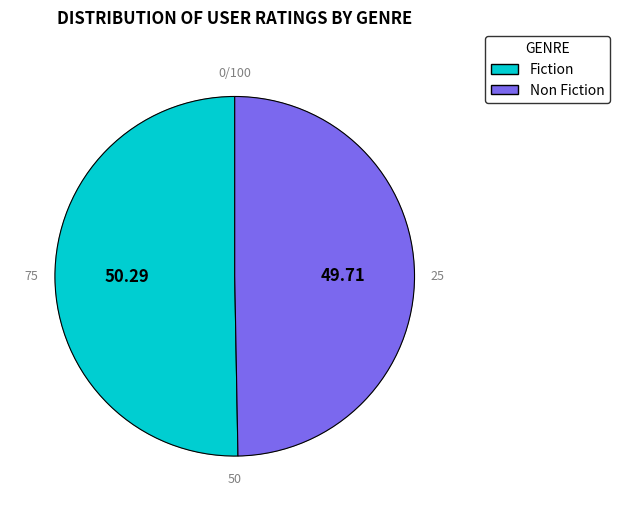

What percentage is the Fiction slice, to the nearest percent?

50%